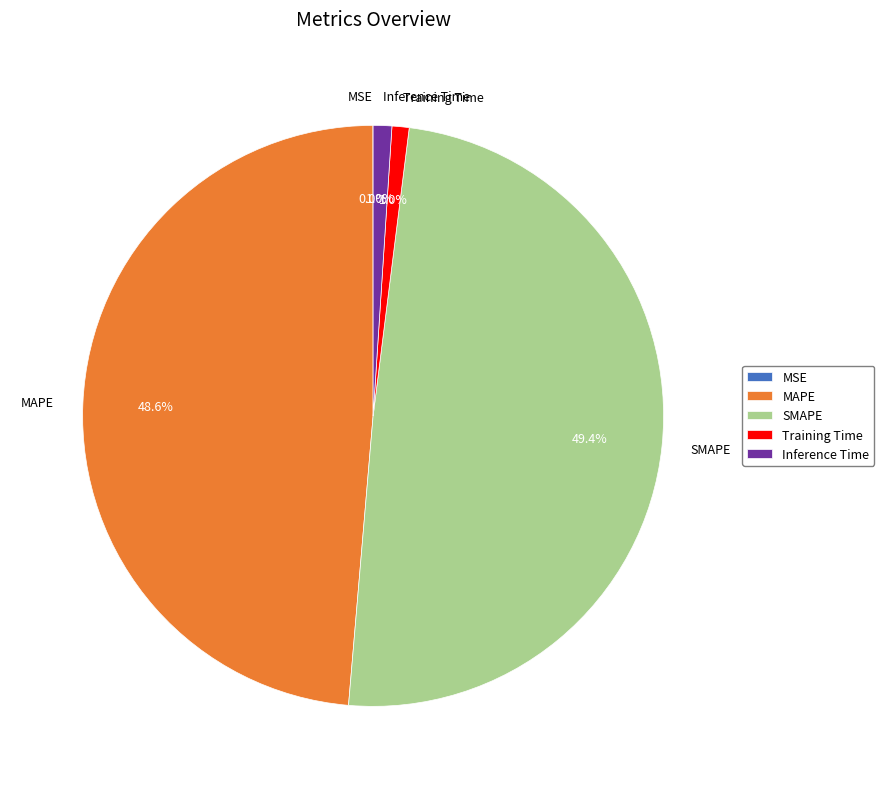

Which has a higher value, MAPE or Training Time?

MAPE